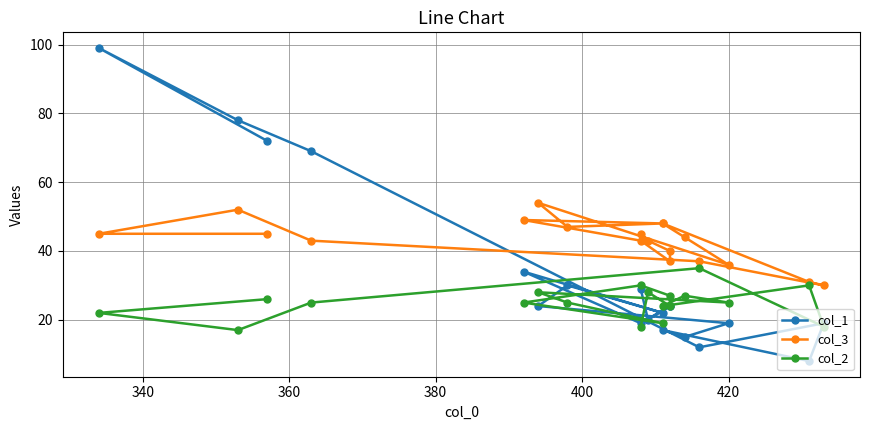

How many series are shown in this chart?

3